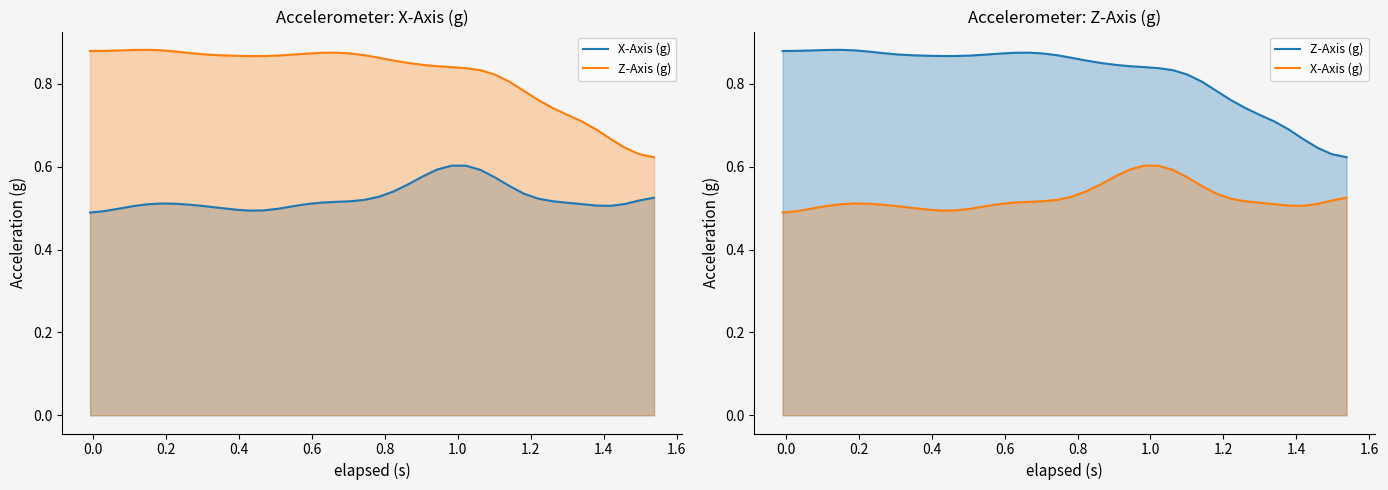

Is the value of Z-Axis (g) at 16 greater than the value of X-Axis (g) at 22?

Yes